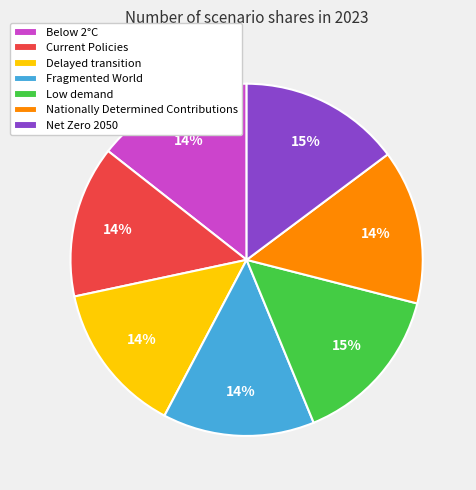

To the nearest percent, what is the average slice percentage?

14%